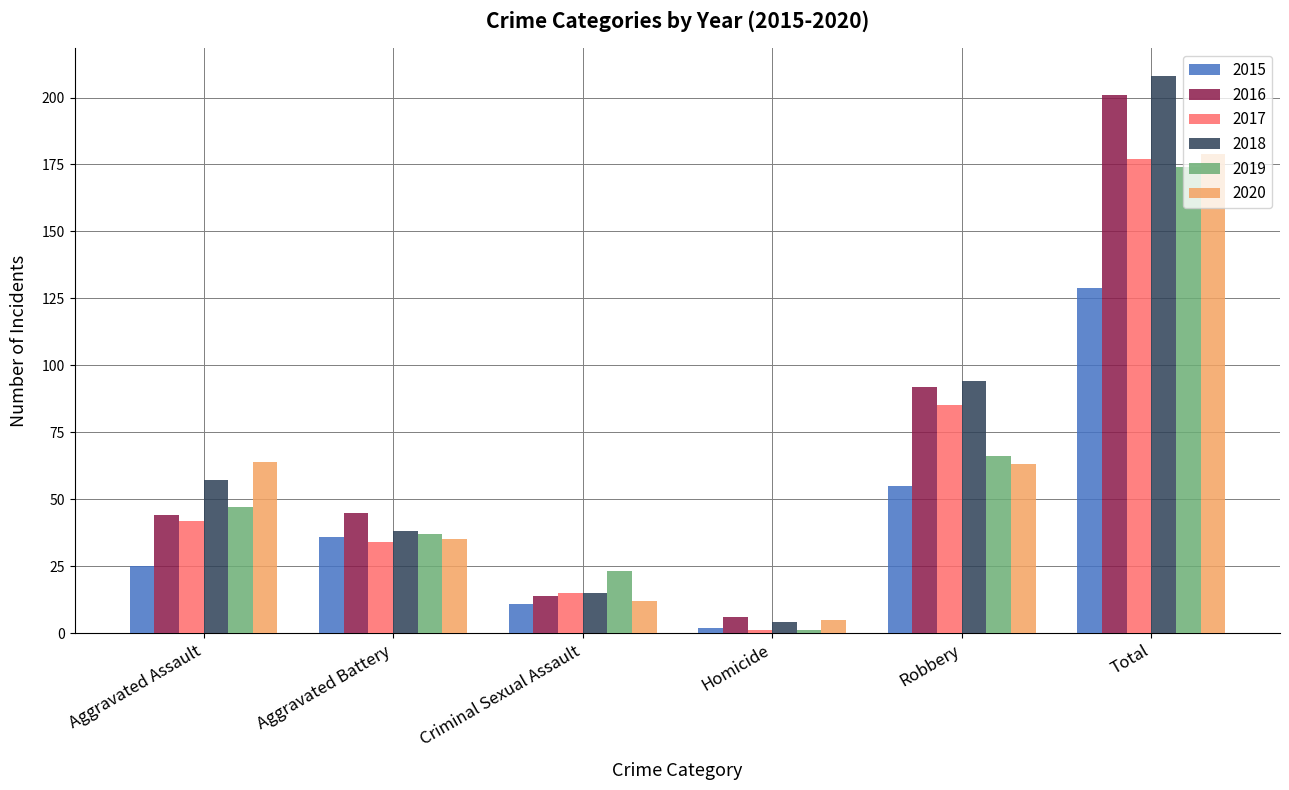

What is the sum of all 2016 values?

402